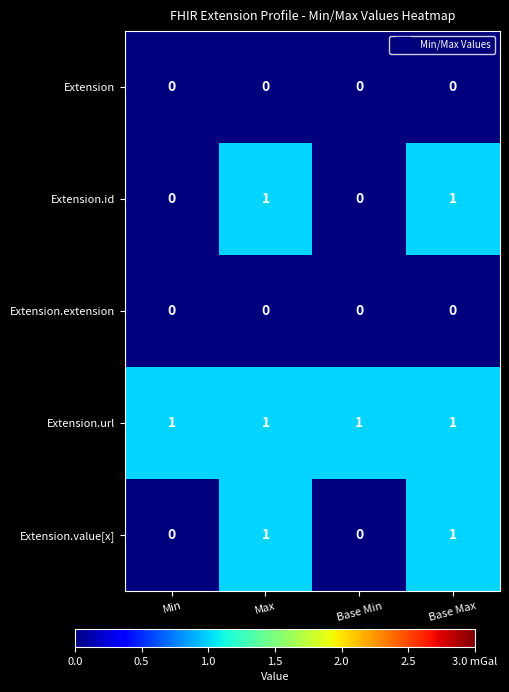

At how many categories does at least one series exceed 0?

4